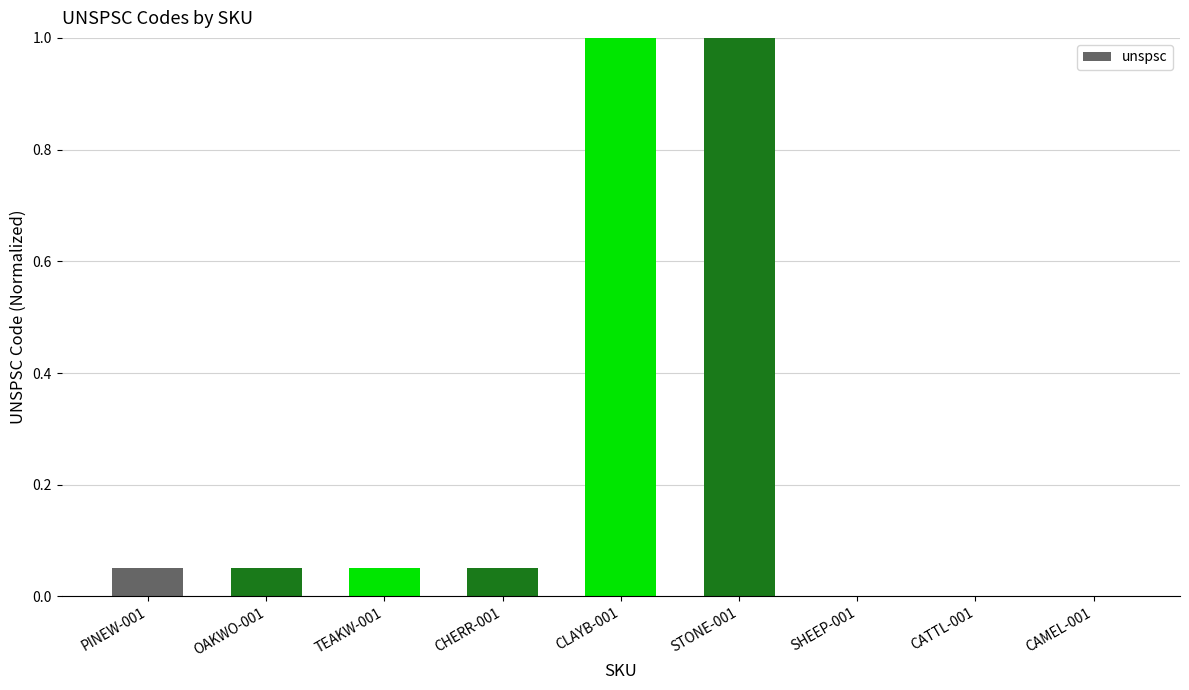

What is the change in value from STONE-001 to SHEEP-001?

-1.0